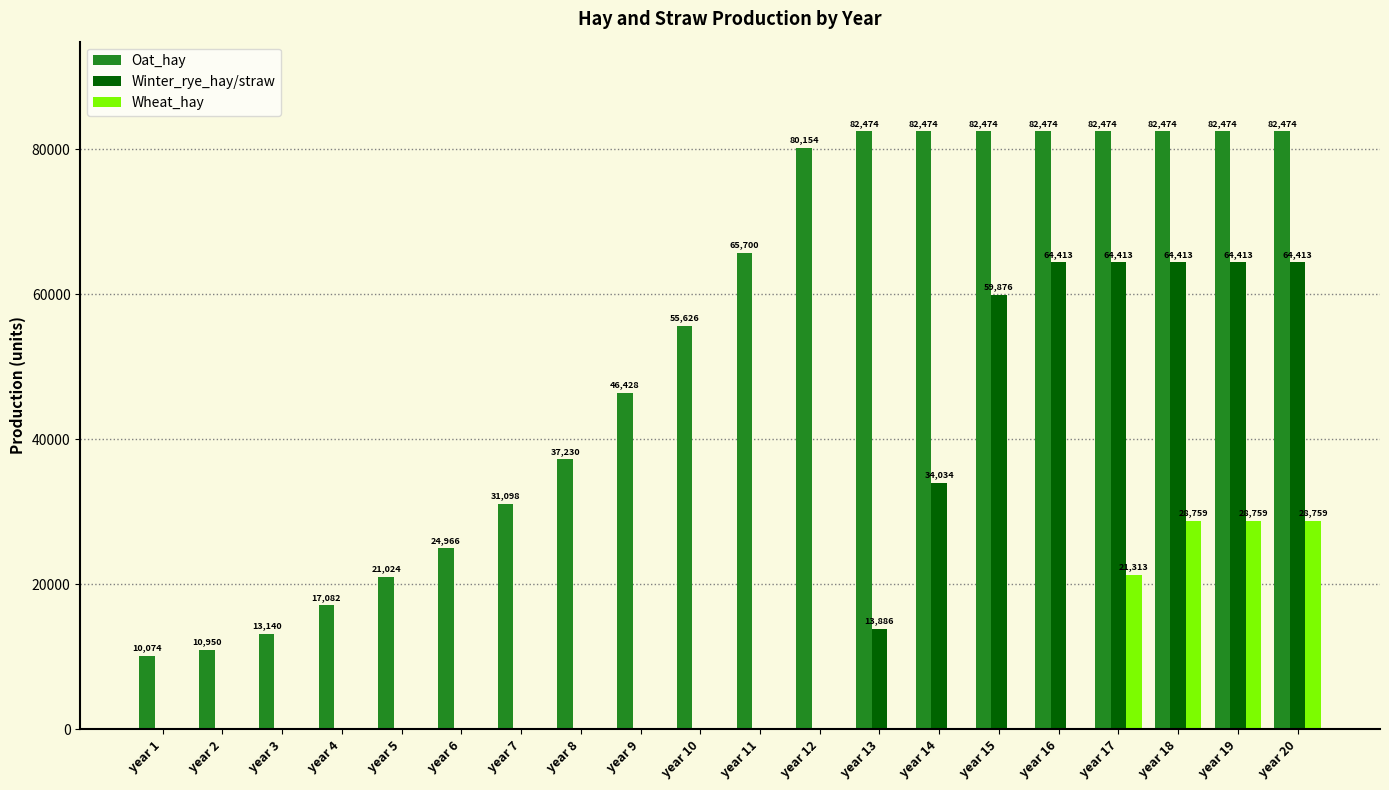

Reading right to left, transcribe all the data shown in this chart.

Oat_hay: year 20=82474	year 19=82474	year 18=82474	year 17=82474	year 16=82474	year 15=82474	year 14=82474	year 13=82474	year 12=80154	year 11=65700	year 10=55626	year 9=46428	year 8=37230	year 7=31098	year 6=24966	year 5=21024	year 4=17082	year 3=13140	year 2=10950	year 1=10074
Winter_rye_hay/straw: year 20=64413	year 19=64413	year 18=64413	year 17=64413	year 16=64413	year 15=59876	year 14=34034	year 13=13886	year 12=0	year 11=0	year 10=0	year 9=0	year 8=0	year 7=0	year 6=0	year 5=0	year 4=0	year 3=0	year 2=0	year 1=0
Wheat_hay: year 20=28759	year 19=28759	year 18=28759	year 17=21313	year 16=0	year 15=0	year 14=0	year 13=0	year 12=0	year 11=0	year 10=0	year 9=0	year 8=0	year 7=0	year 6=0	year 5=0	year 4=0	year 3=0	year 2=0	year 1=0